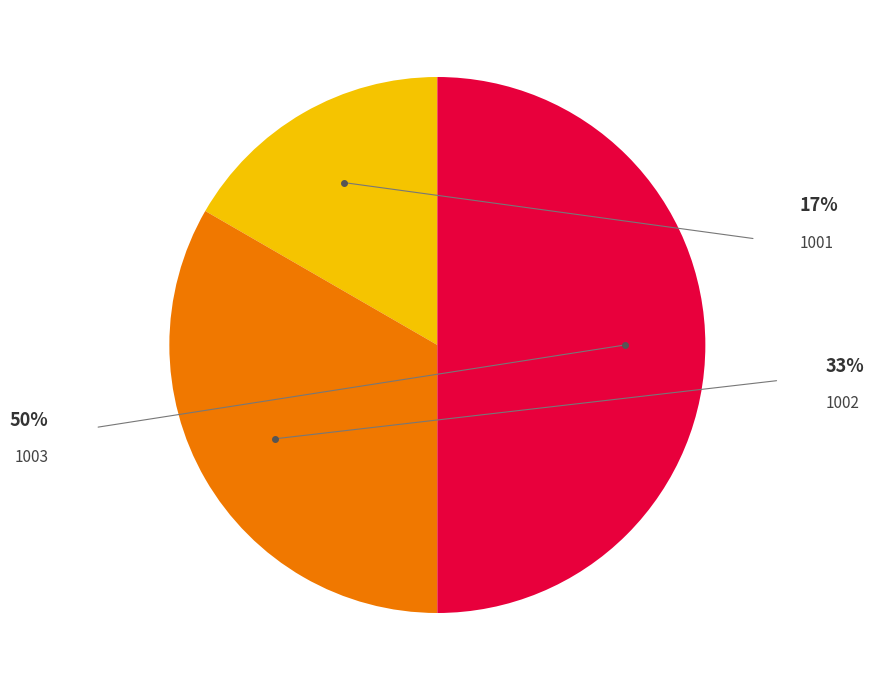

To the nearest percent, what is the difference between the largest and smallest slice percentages?

33%